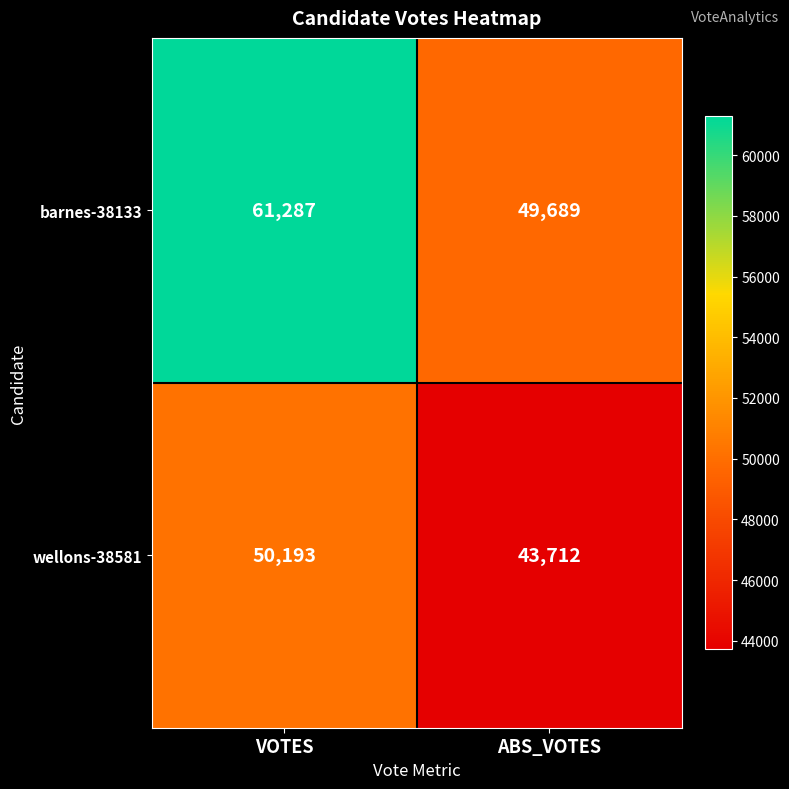

What is the minimum value shown in the chart?

43712